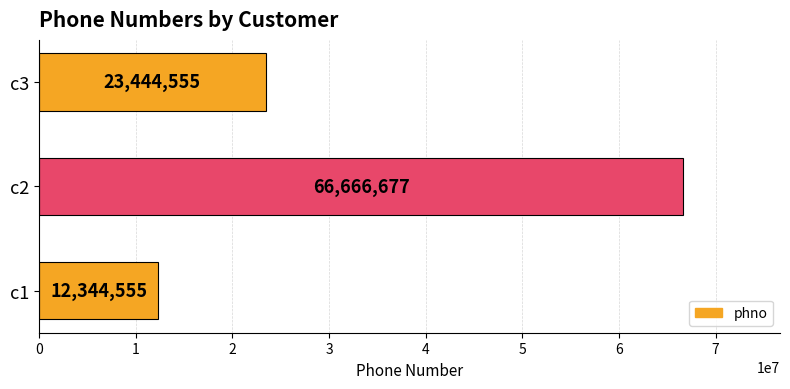

Which has a higher value, c2 or c1?

c2